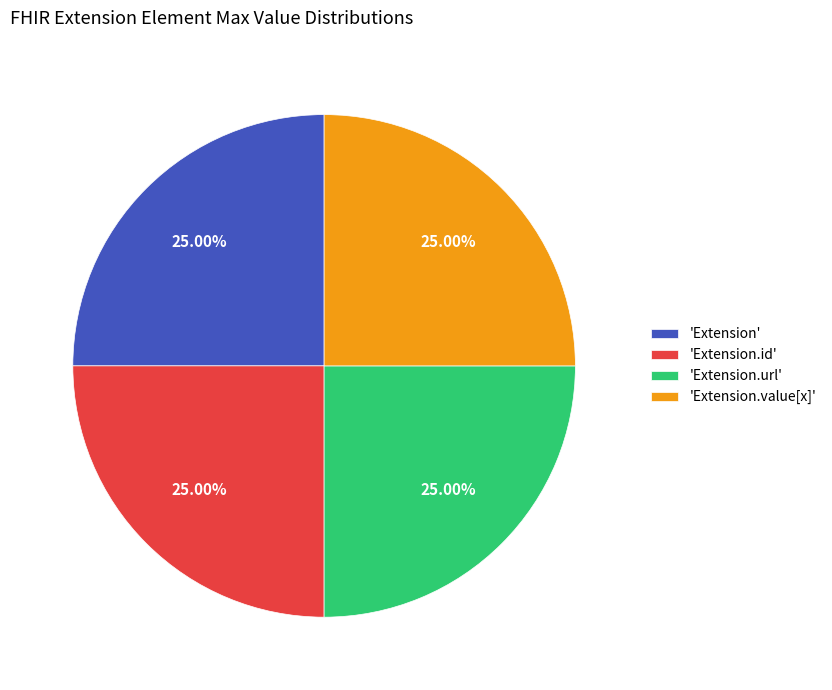

Does 'Extension.url' account for over 50% of the chart?

No